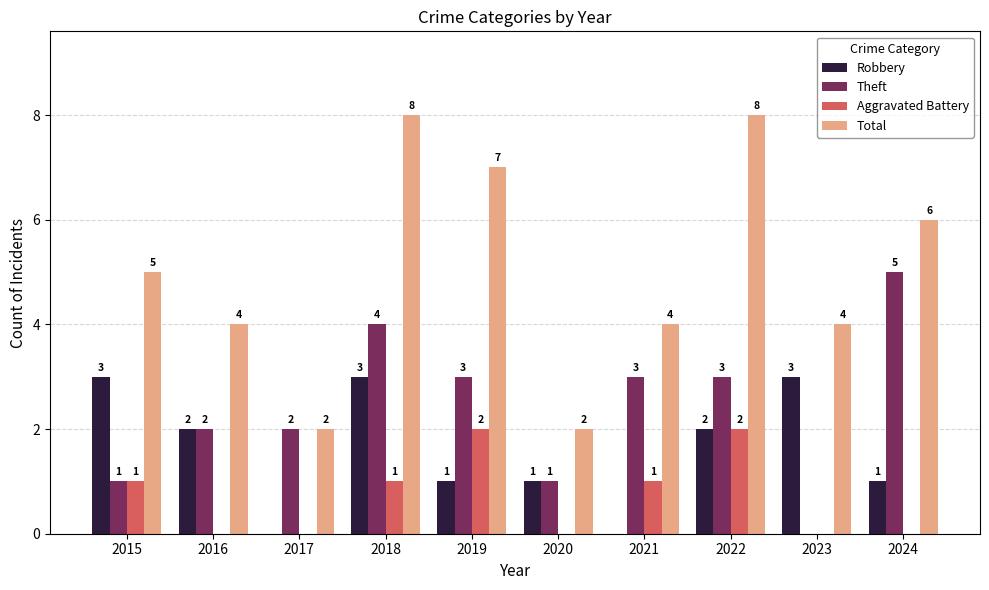

How many categories are shown in the chart?

10